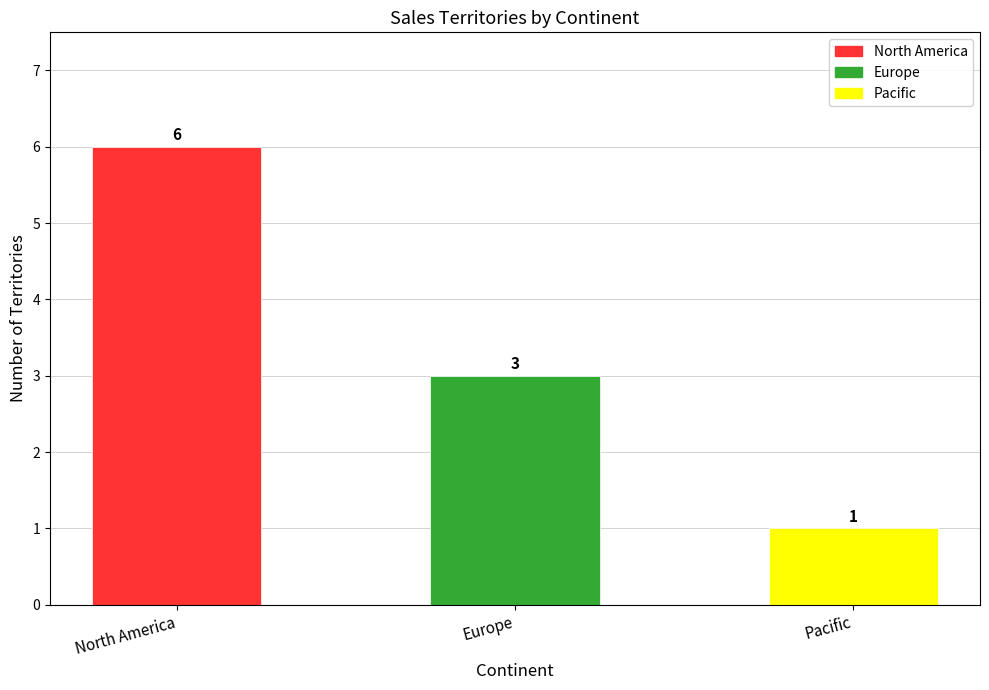

Read the value at Europe.

3